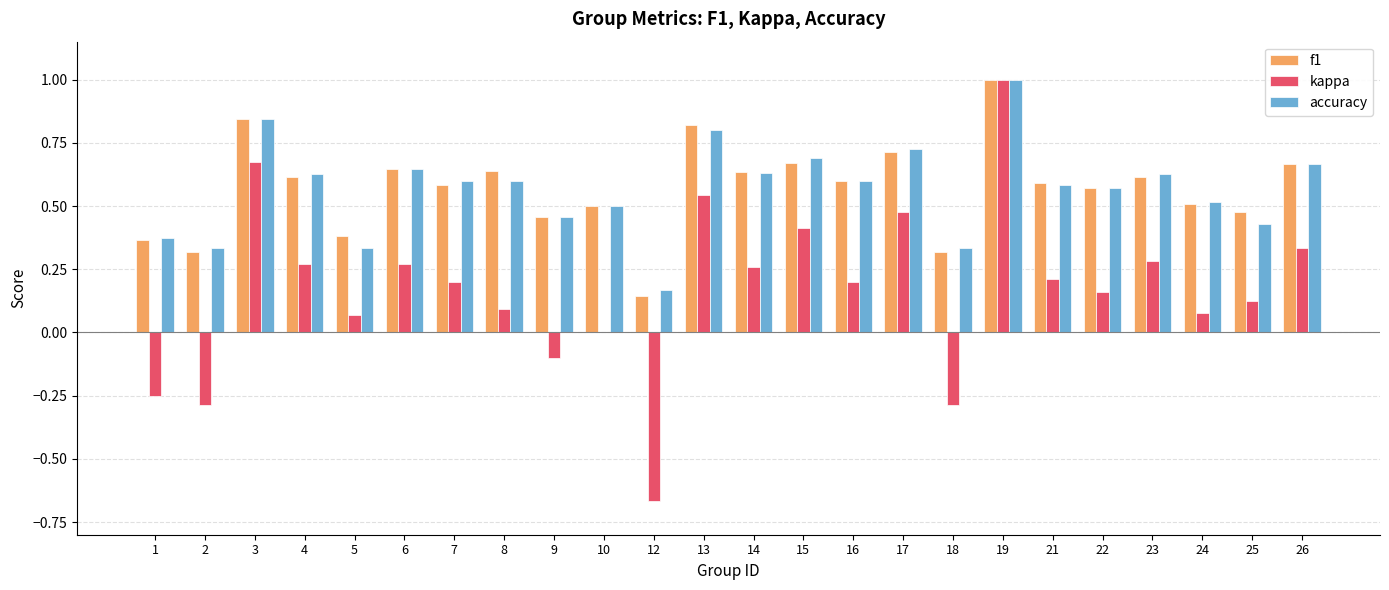

At which category is the sum across all series the highest?

19